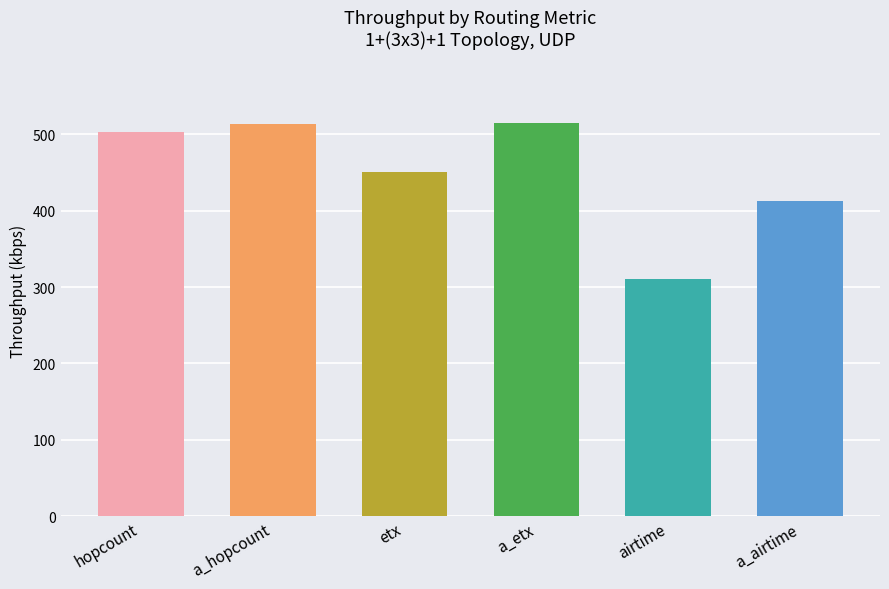

What is the label of the 2nd bar from the left?

a_hopcount